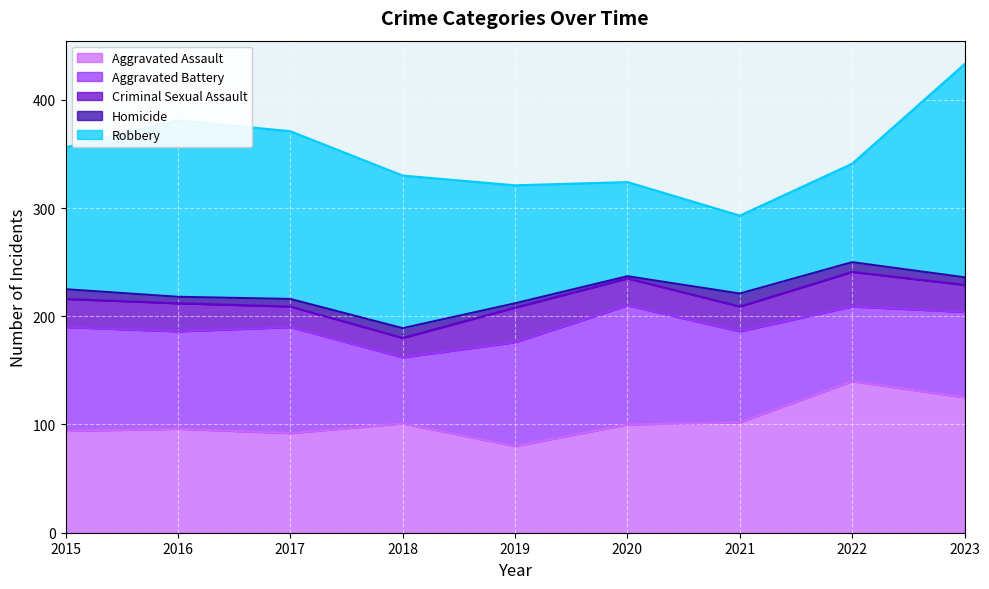

True or false: Aggravated Assault and Criminal Sexual Assault intersect in this chart.

False